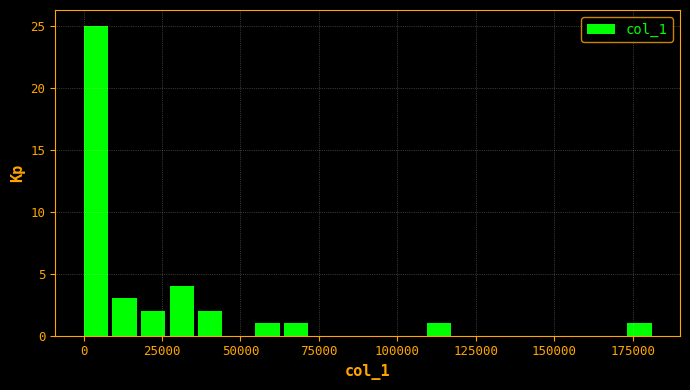

Around what value on the x-axis is the tallest bar? Give the approximate position of its centre, as read against the axis.

5000